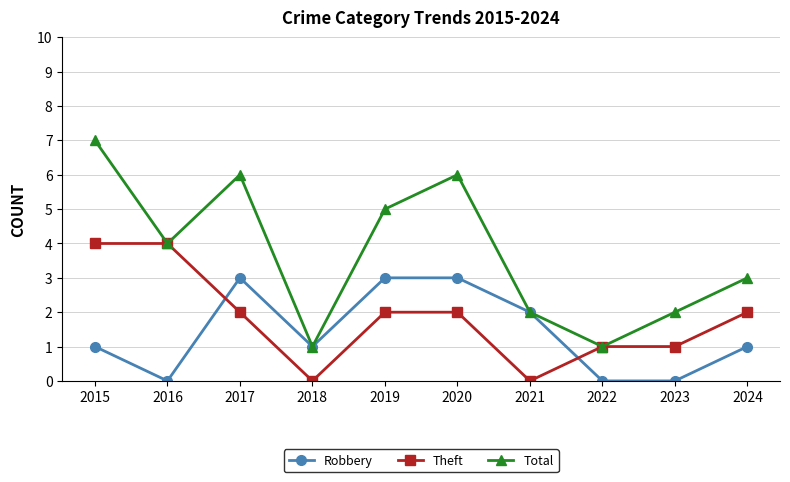

How many series are shown in this chart?

3